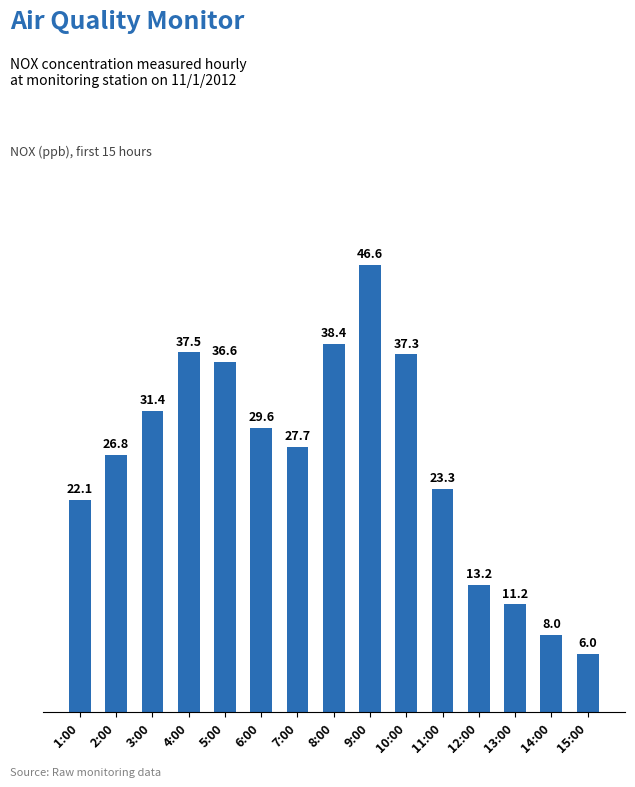

Is it true that the value at 8:00 is 38.4?

True